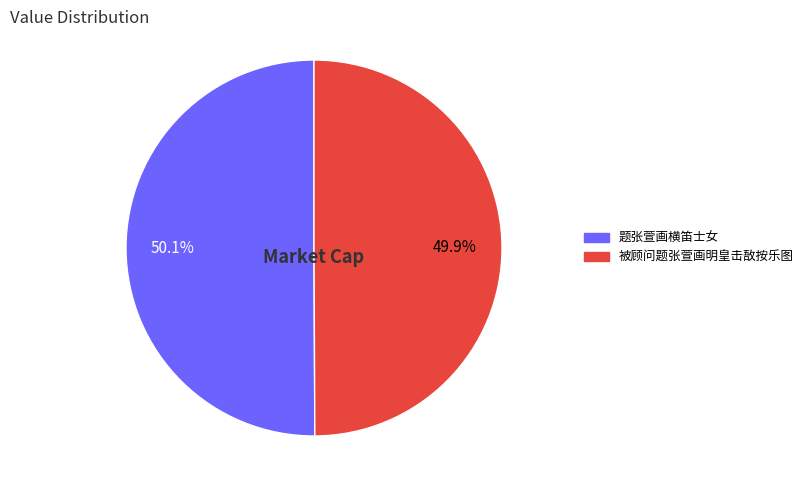

True or false: 被顾问题张萱画明皇击敔按乐图 accounts for 50% of the total.

True